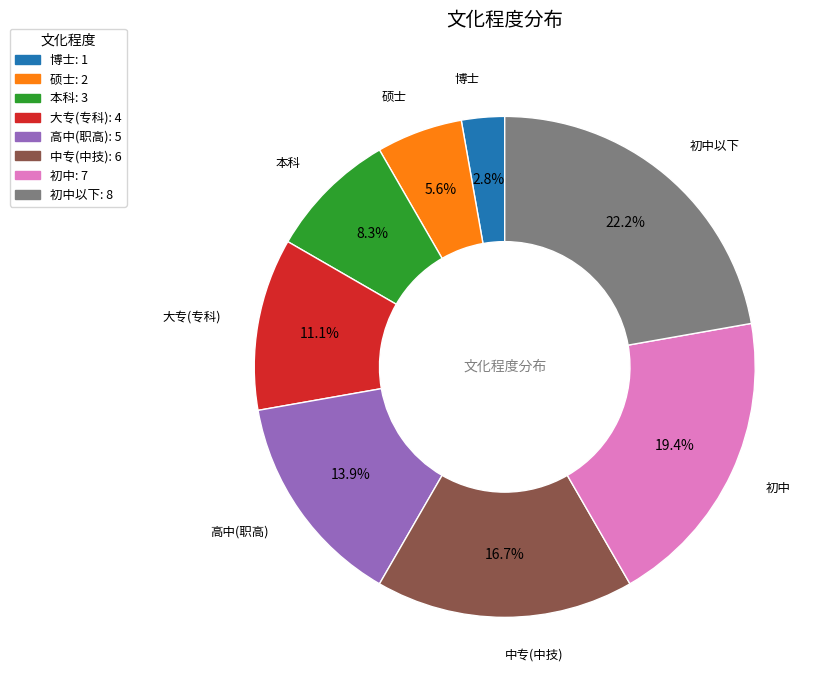

Which has a higher value, 硕士 or 中专(中技)?

中专(中技)